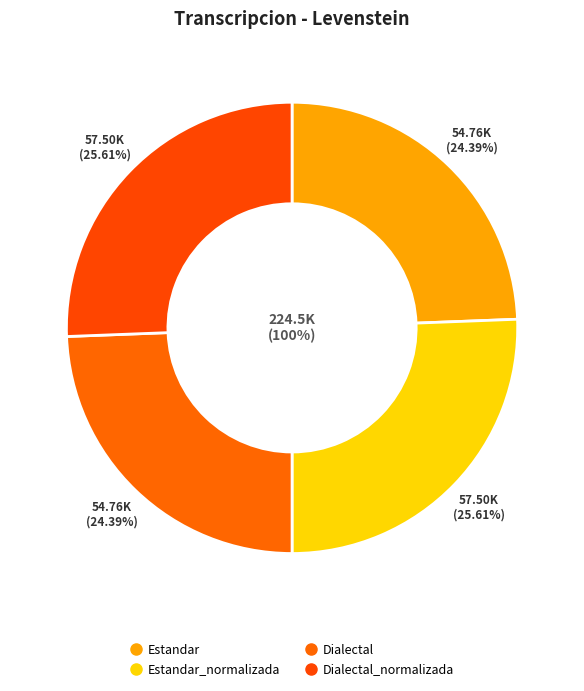

Which category has the biggest portion of the pie?

Estandar_normalizada